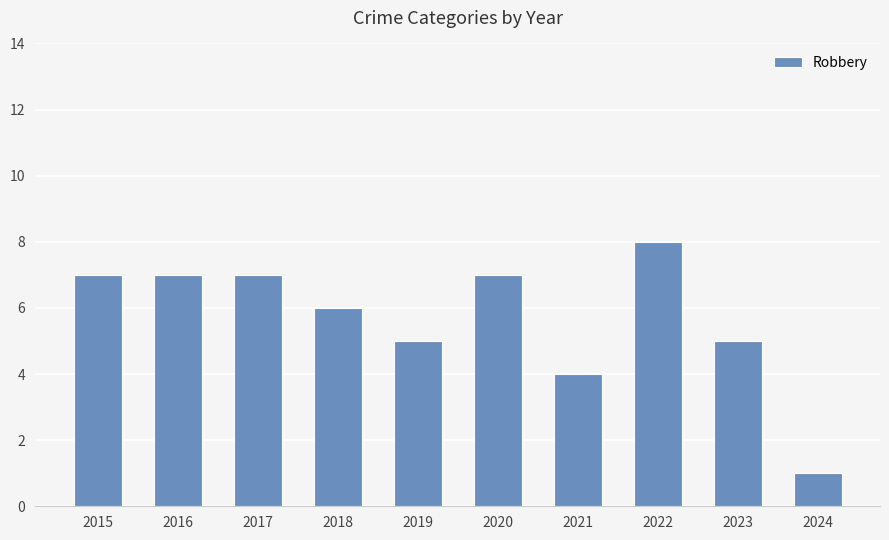

What is the value of the 8th bar from the left?

8